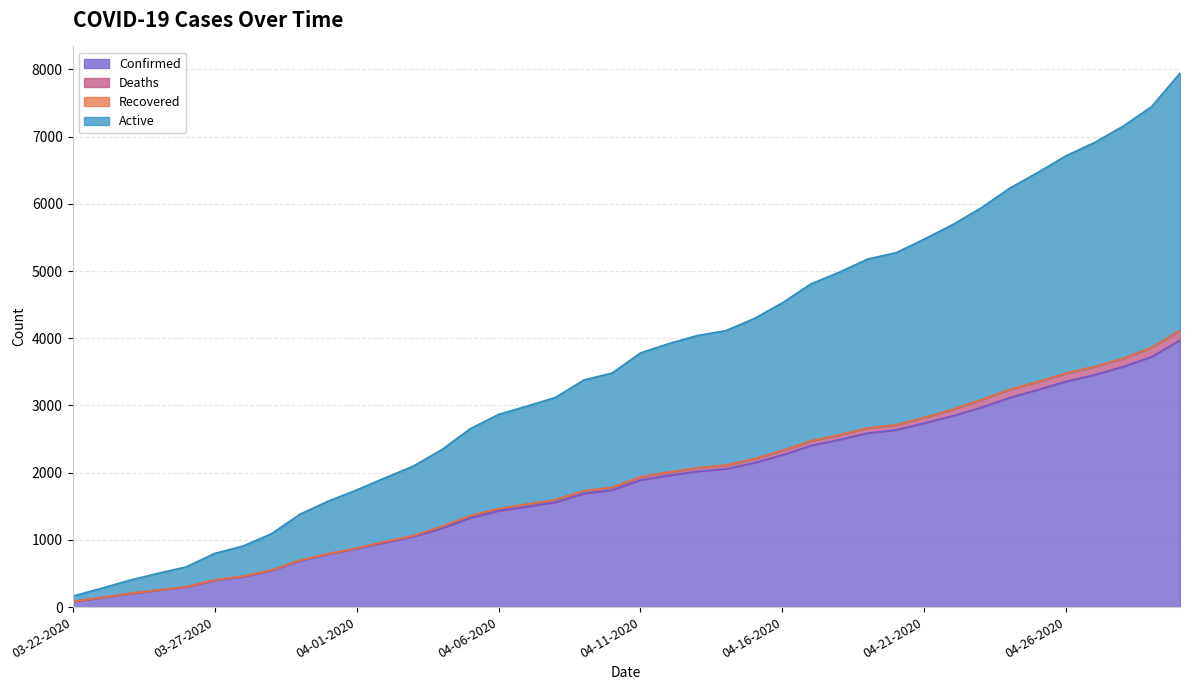

True or false: Active and Deaths cross at least once.

False